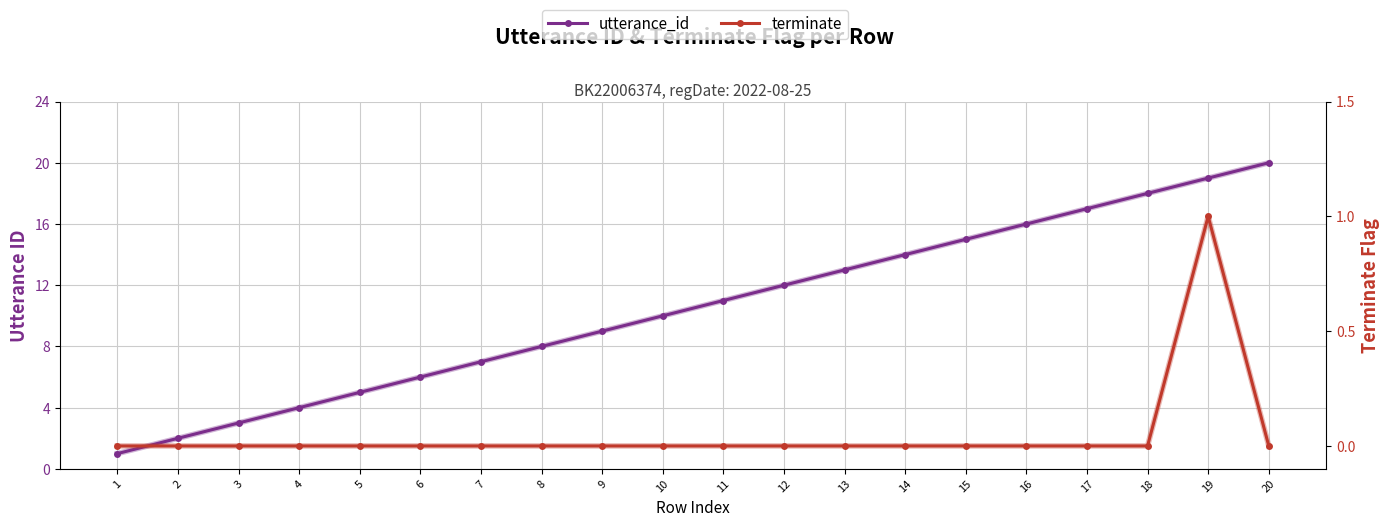

Rank the series at 1 from lowest to highest value.

terminate, utterance_id